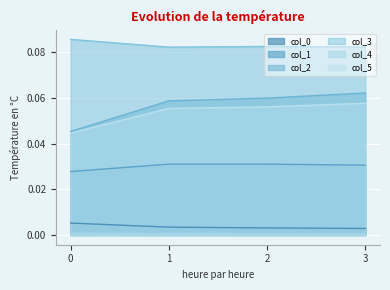

Rank the series by their maximum value, from lowest to highest.

col_4, col_0, col_1, col_5, col_2, col_3